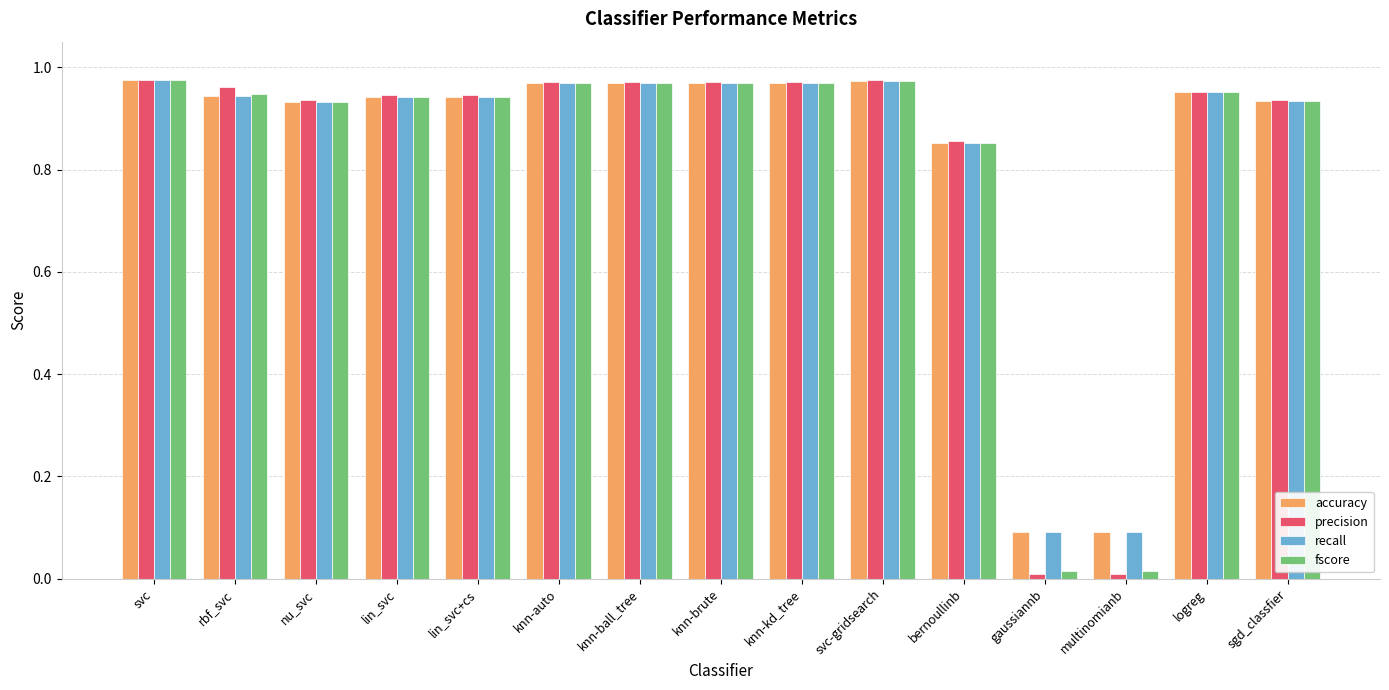

What is the average value of the fscore series?

0.8